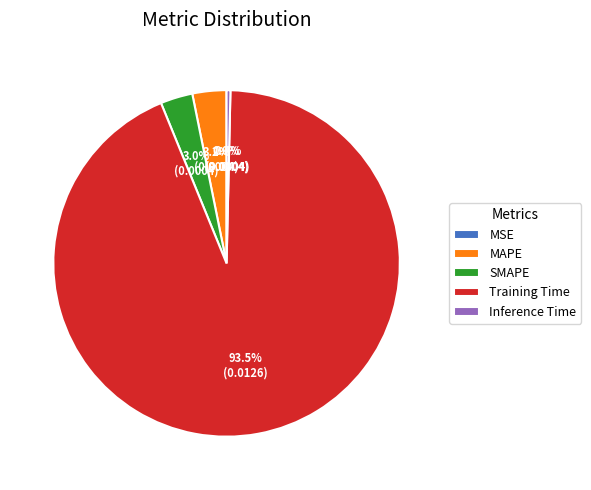

Is there any slice that represents more than half of the pie?

Yes